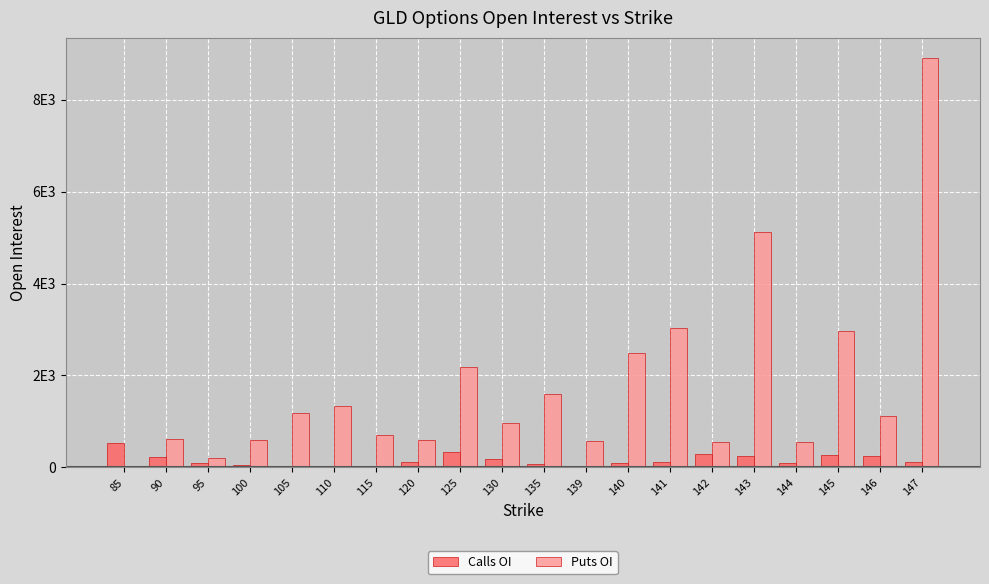

Which series has the largest range (max minus min)?

Puts OI